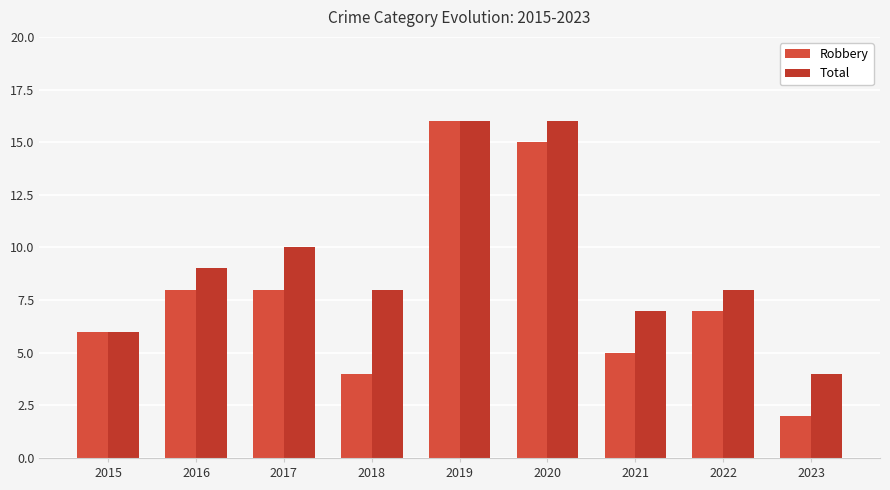

True or false: Robbery has a value of 16 at 2019.

True